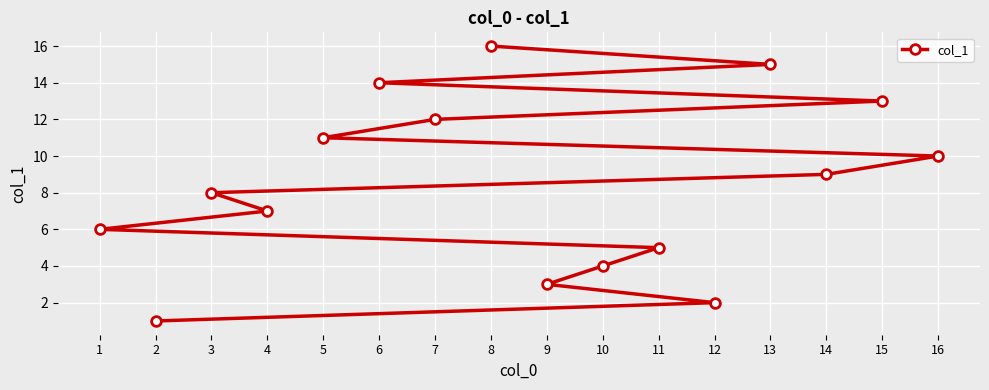

Reading left to right, extract all data points from this chart.

1=6	2=1	3=8	4=7	5=11	6=14	7=12	8=16	9=3	10=4	11=5	12=2	13=15	14=9	15=13	16=10